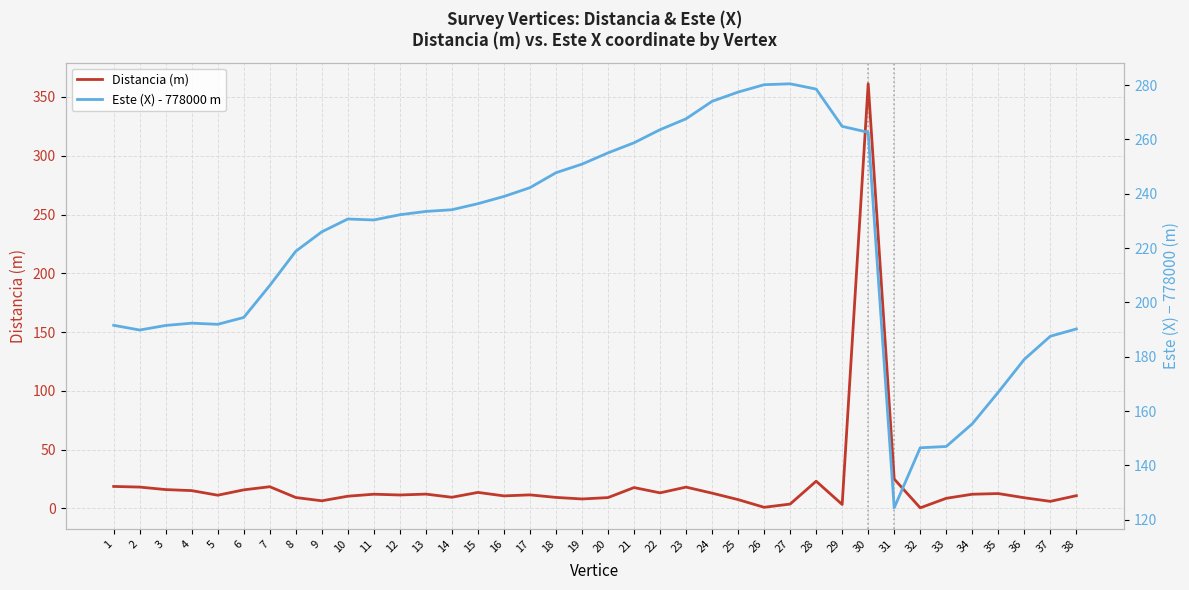

What is the sum of all Distancia (m) values?

793.6